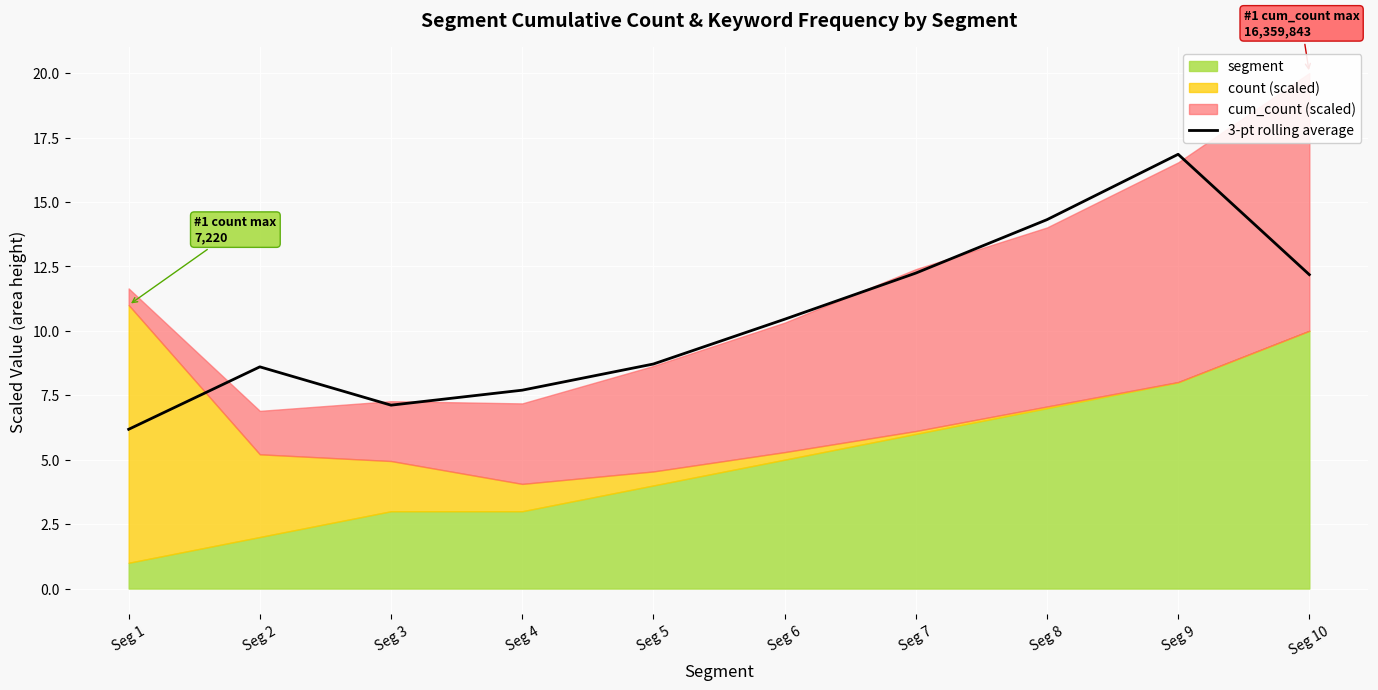

Between Seg 1 and Seg 10, which is larger?

Seg 10